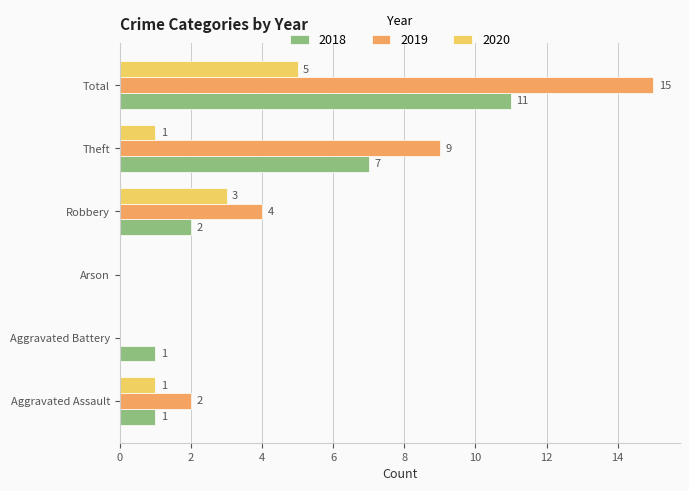

At which category is the sum across all series the highest?

Total